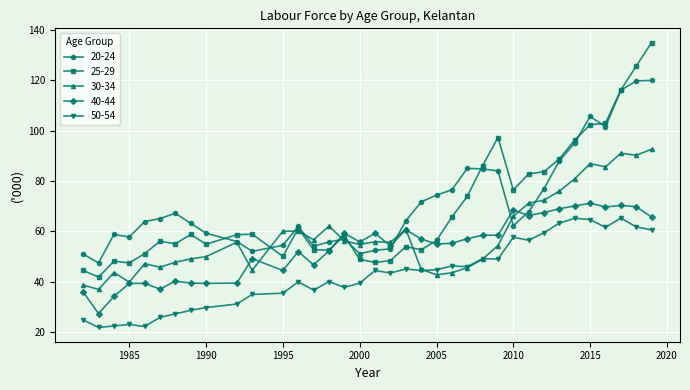

Which series has the widest spread of values?

25-29